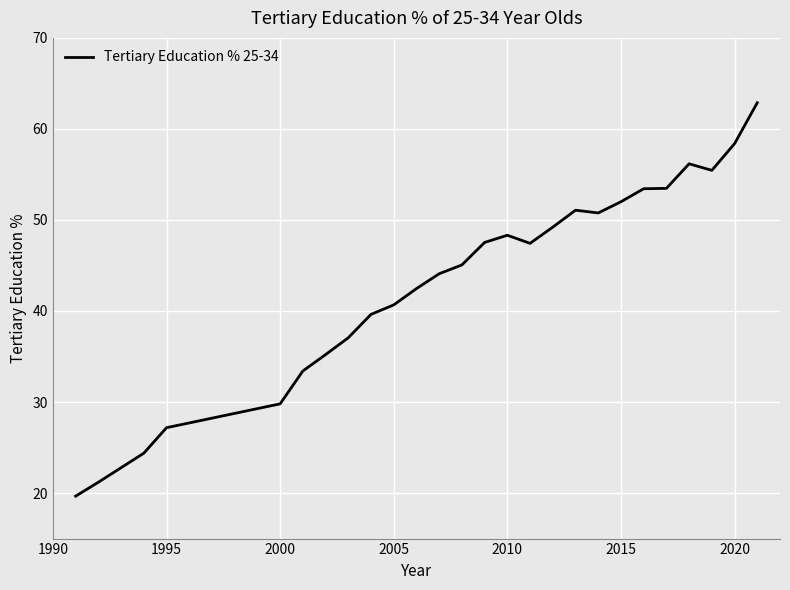

What is the maximum value shown in the chart?

62.9